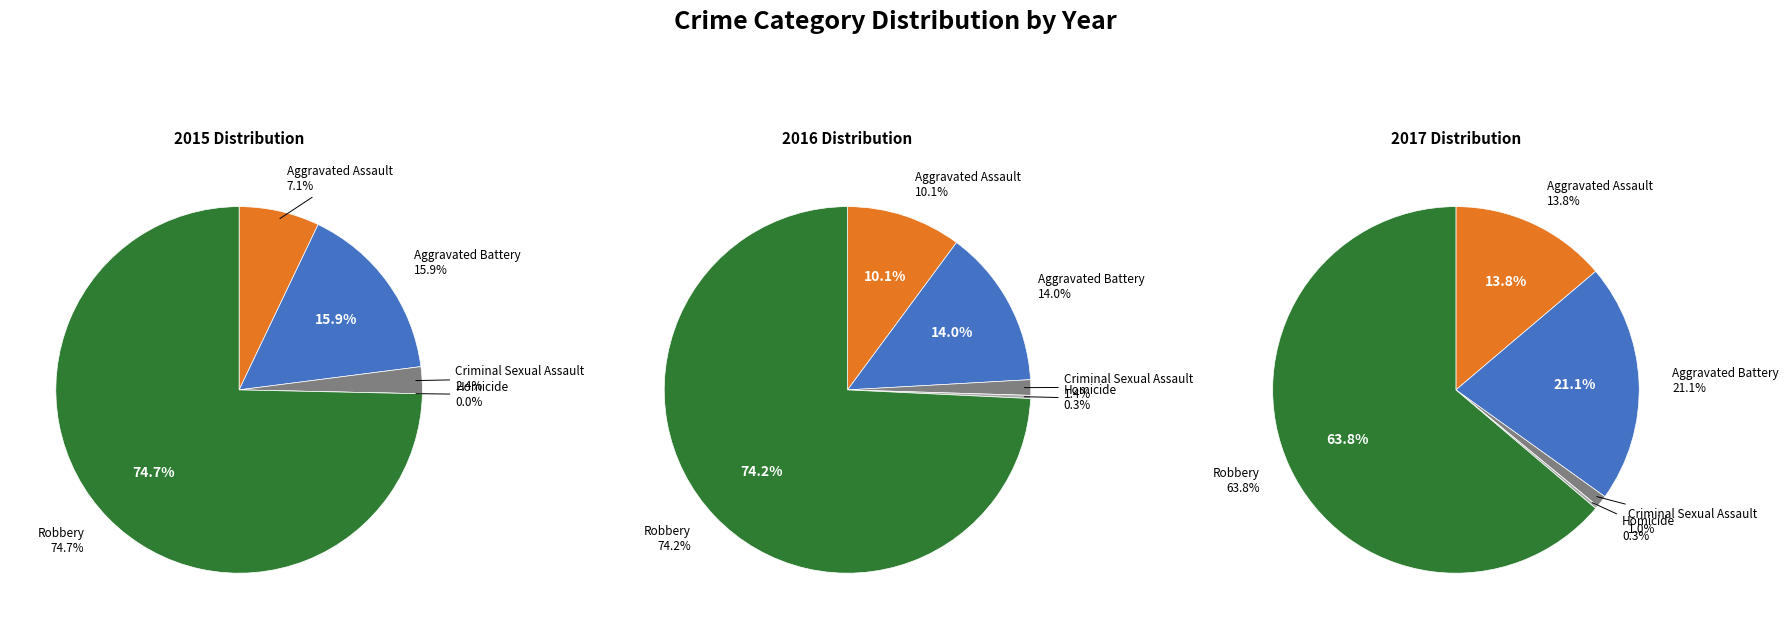

True or false: Robbery accounts for 84% of the total.

False